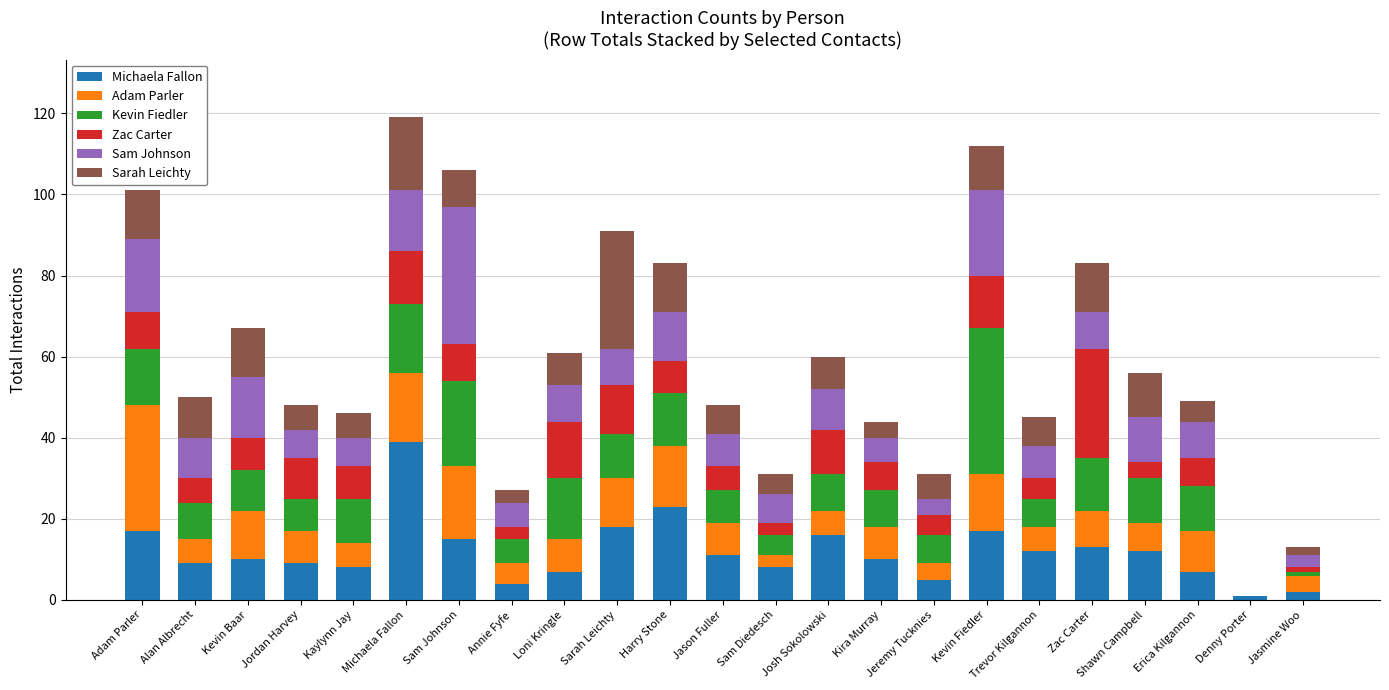

What is the average value of the Michaela Fallon series?

12